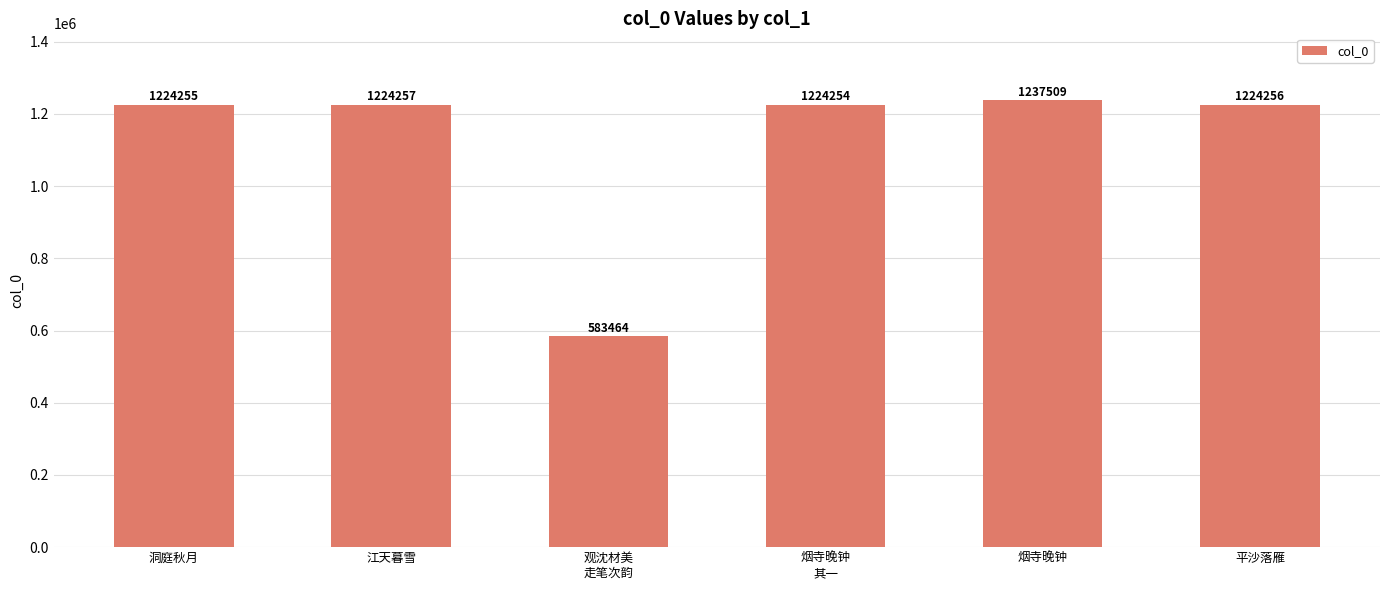

What is the value of the 1st bar from the left?

1224255